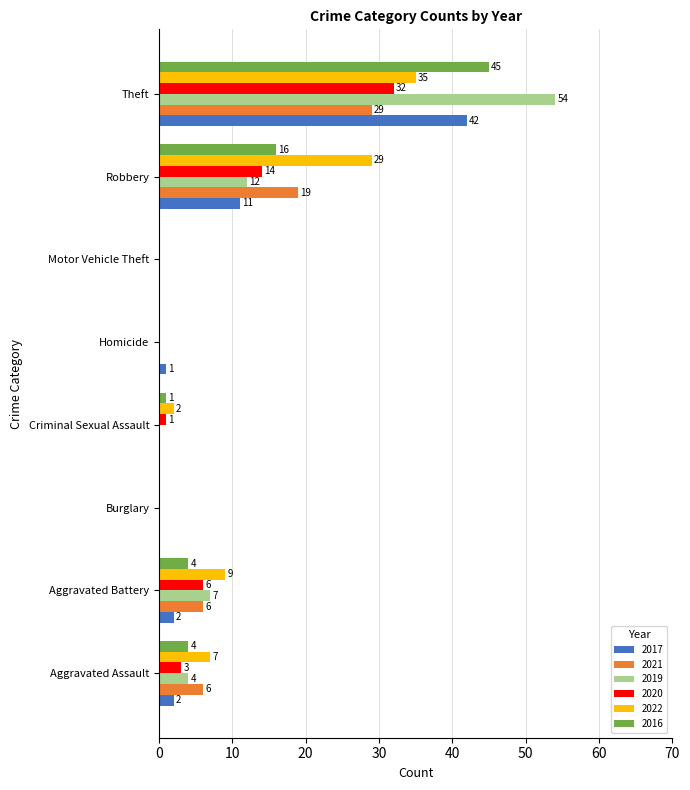

What is the sum of all 2019 values?

77